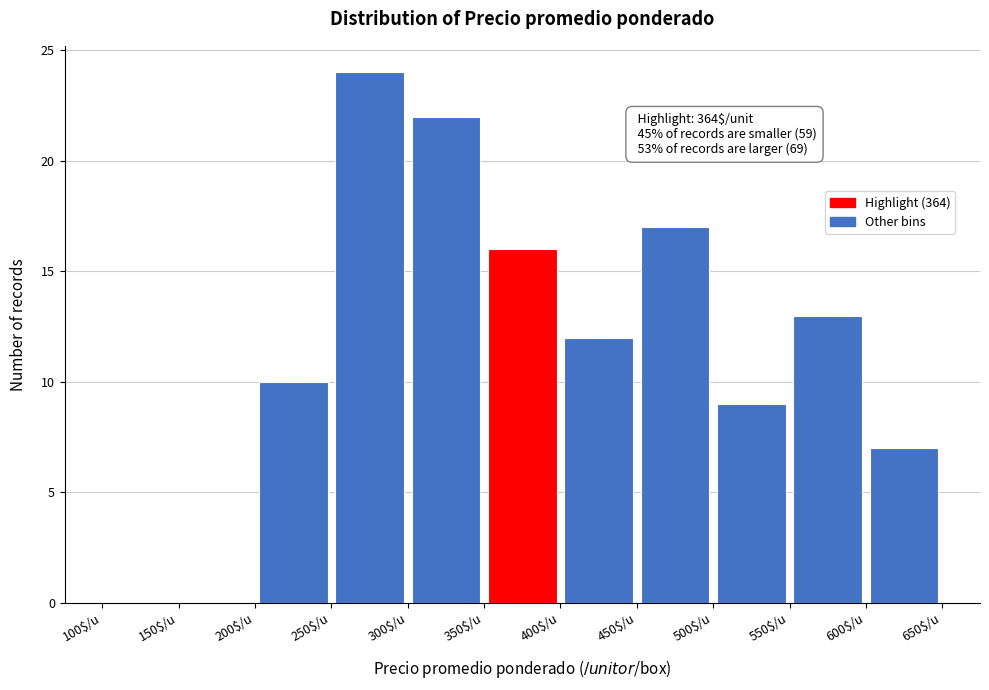

Over which range of the x-axis is the bar tallest?

250 to 300